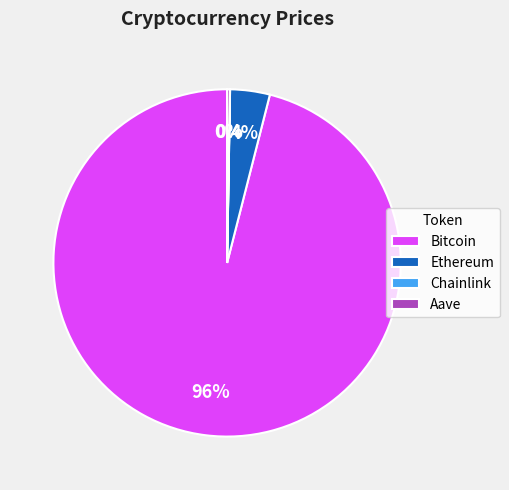

Which slice is the largest?

Bitcoin